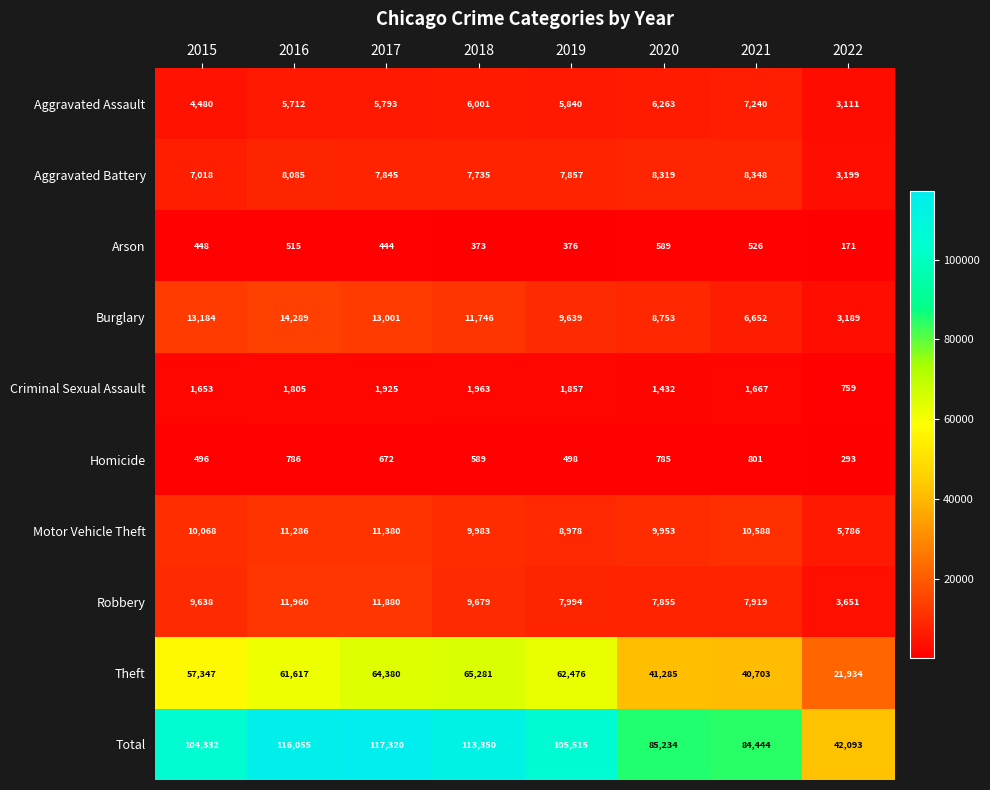

What is the average value of the Homicide series?

615